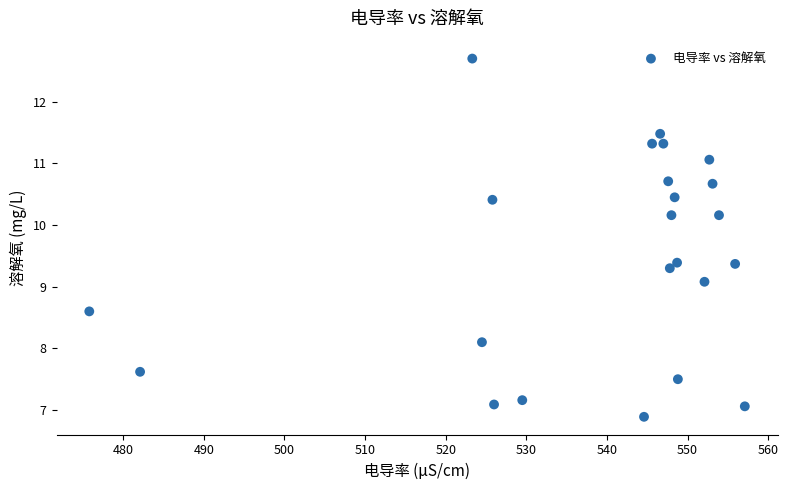

What Y value in the scatter plot is closest to 9?

9.1